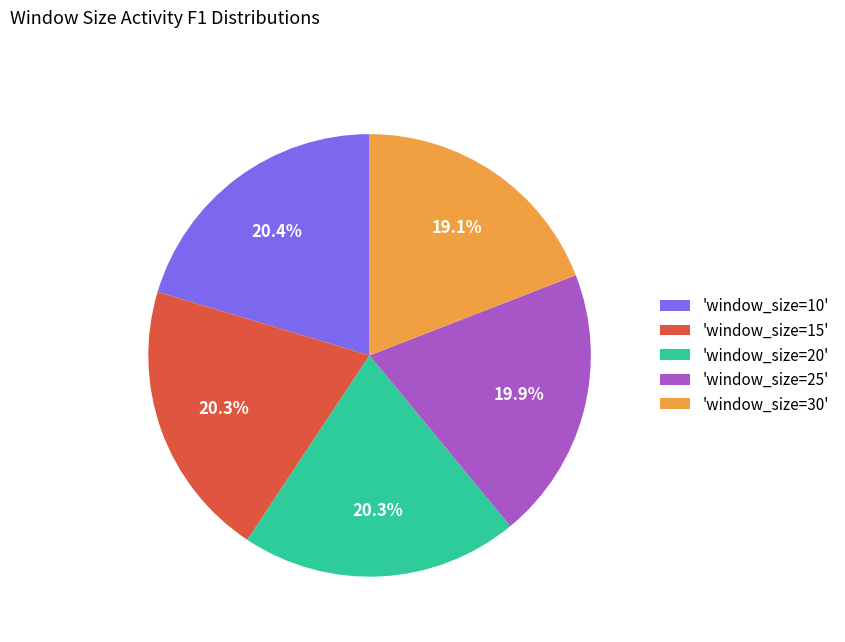

What is the smallest slice in the pie chart?

'window_size=30'